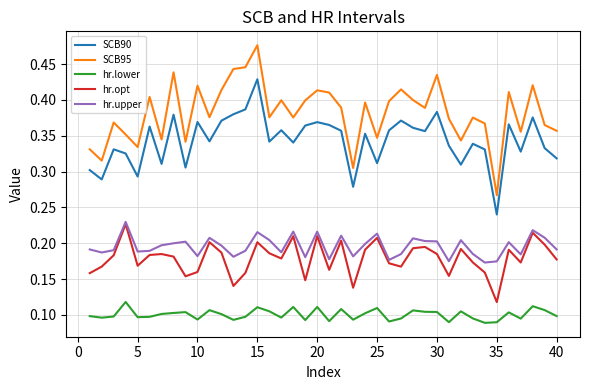

True or false: SCB90 and hr.lower intersect in this chart.

False